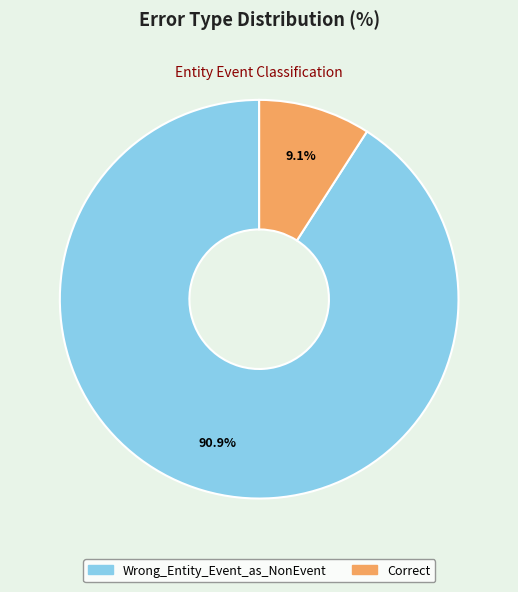

Rank the categories by value from lowest to highest.

Correct, Wrong_Entity_Event_as_NonEvent